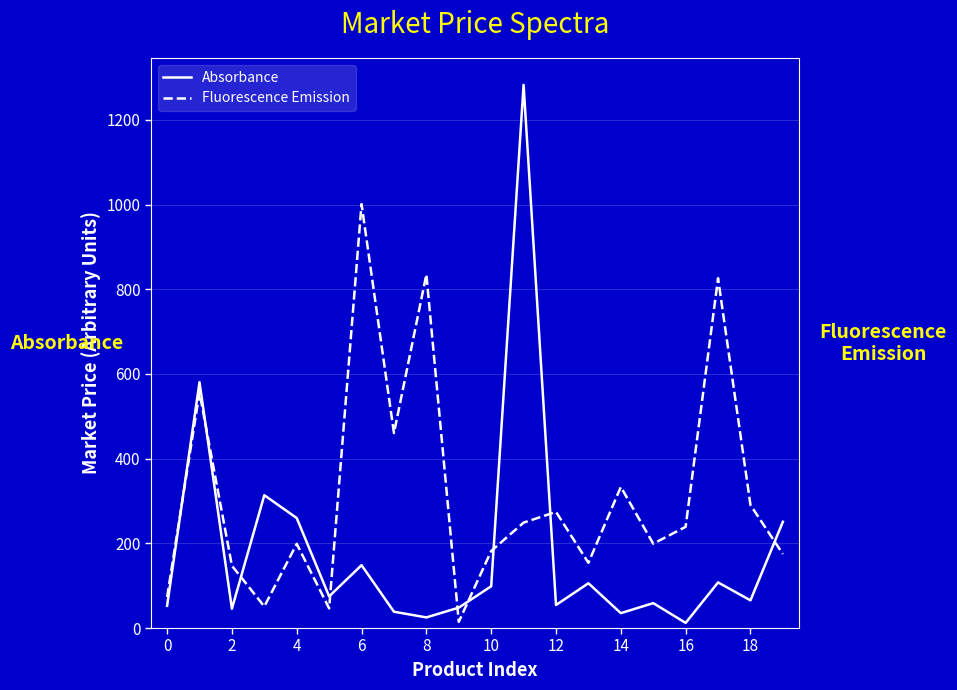

Rank the series by their average value, from lowest to highest.

Absorbance, Fluorescence Emission